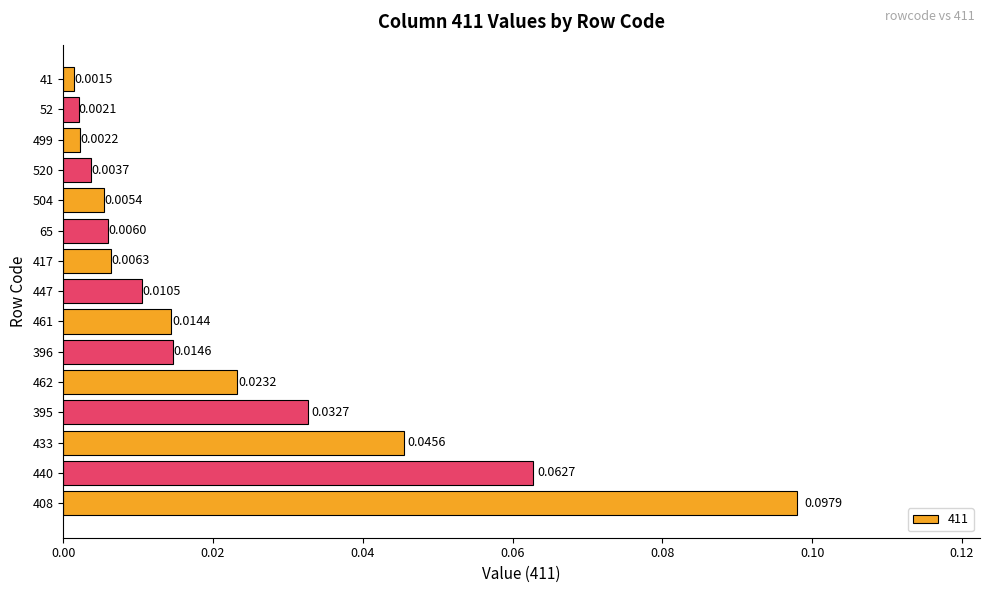

How many categories are shown in the chart?

15